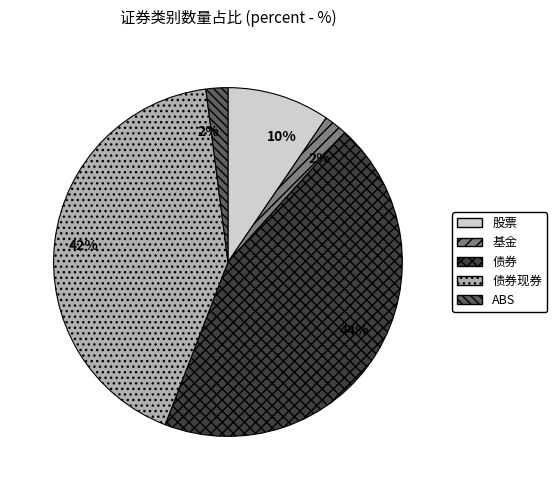

Which category has the biggest portion of the pie?

债券